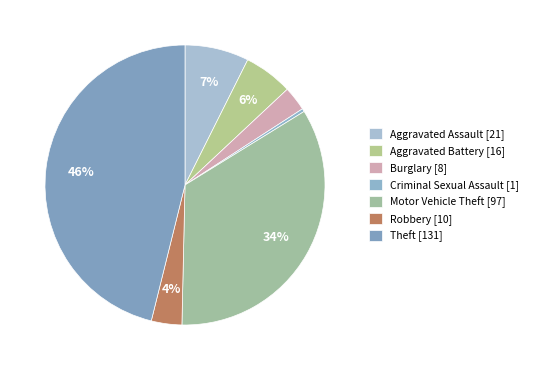

How many slices are in this pie chart?

7